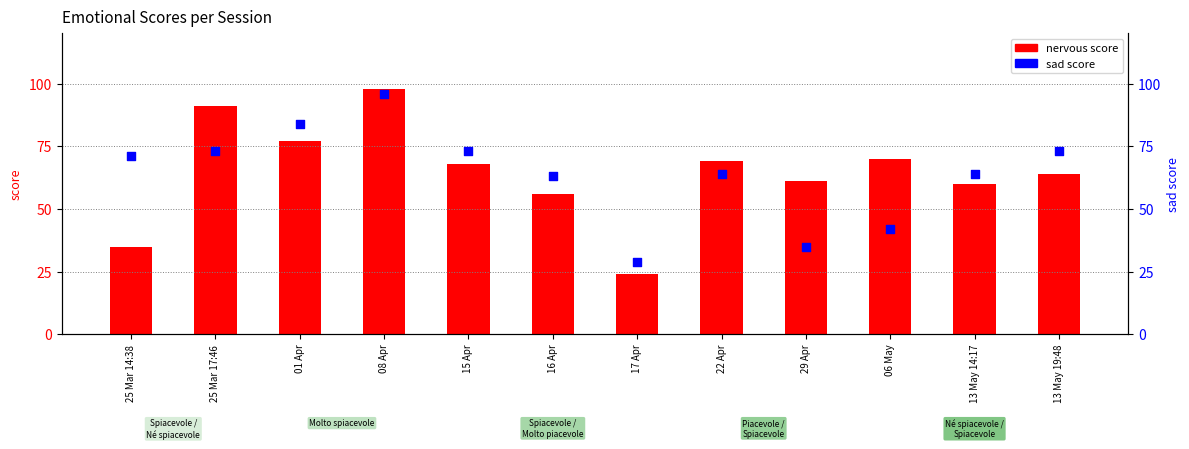

Which series has the largest Y range (max minus min)?

nervous score